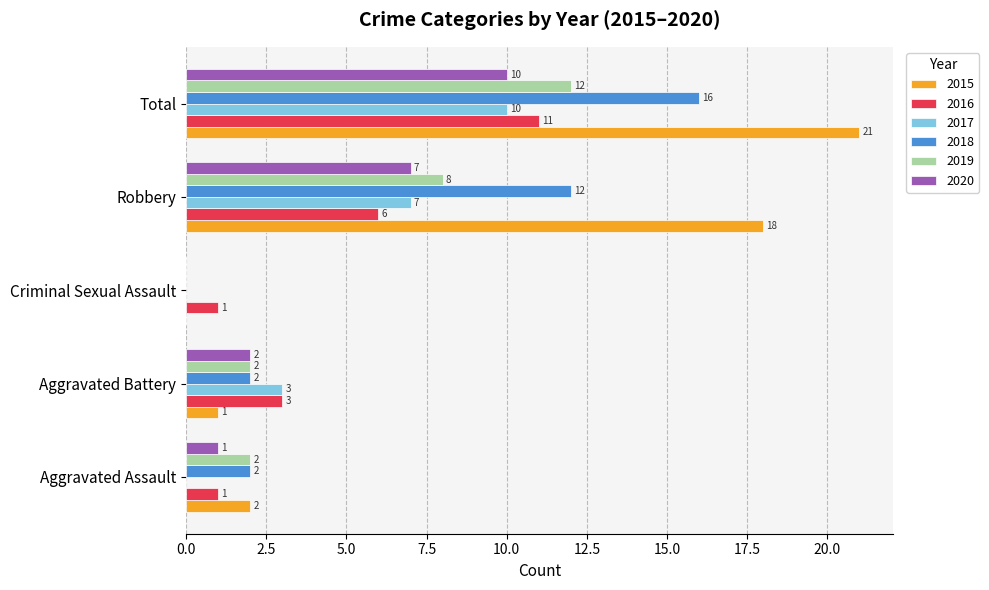

Where is 2018 nearest to the value 8?

Robbery